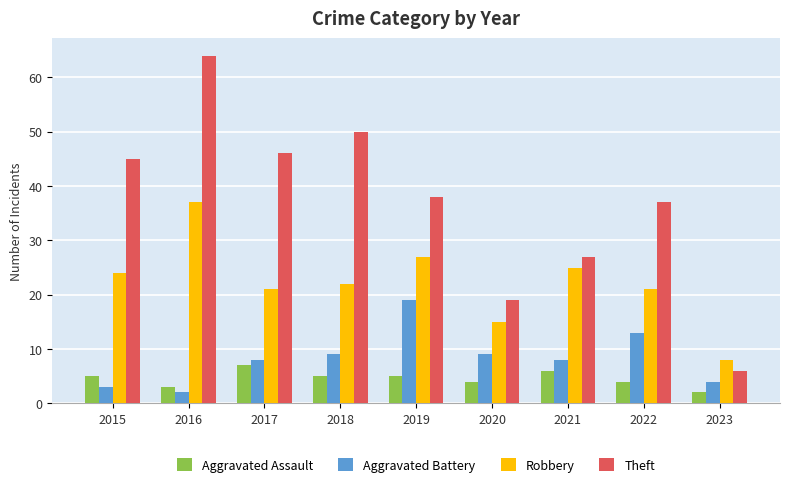

What value does the Robbery series have at 2019, to the nearest 5?

25